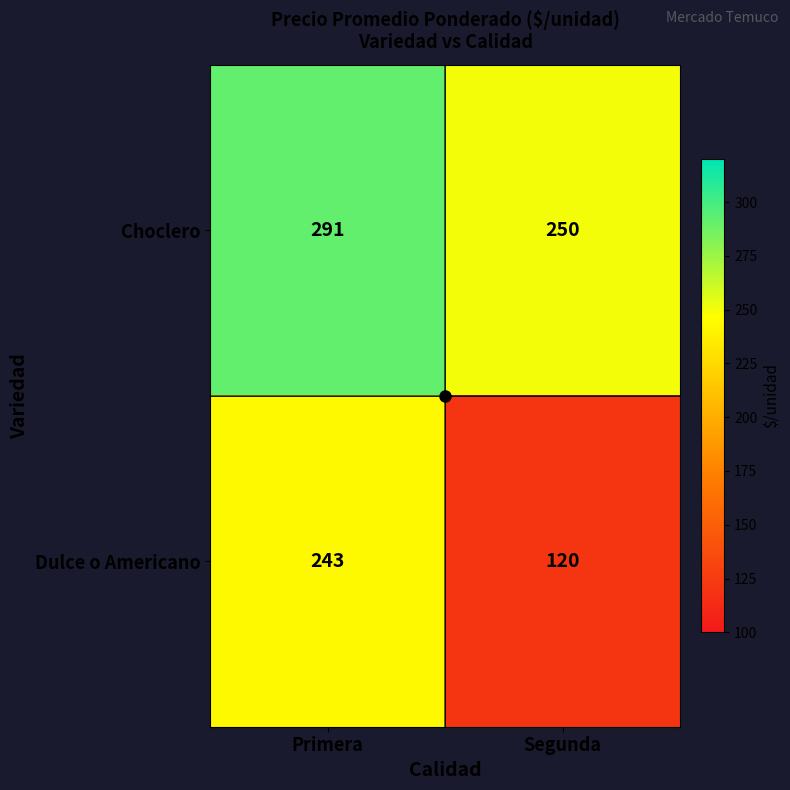

Which series has the largest range (max minus min)?

Dulce o Americano